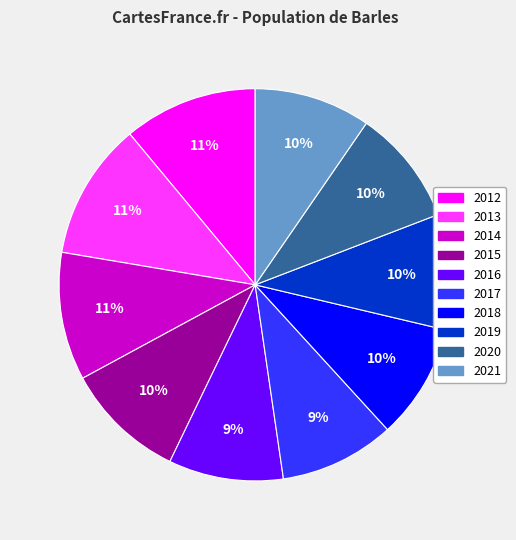

Combined, do 2019 and 2012 account for over 50%?

No